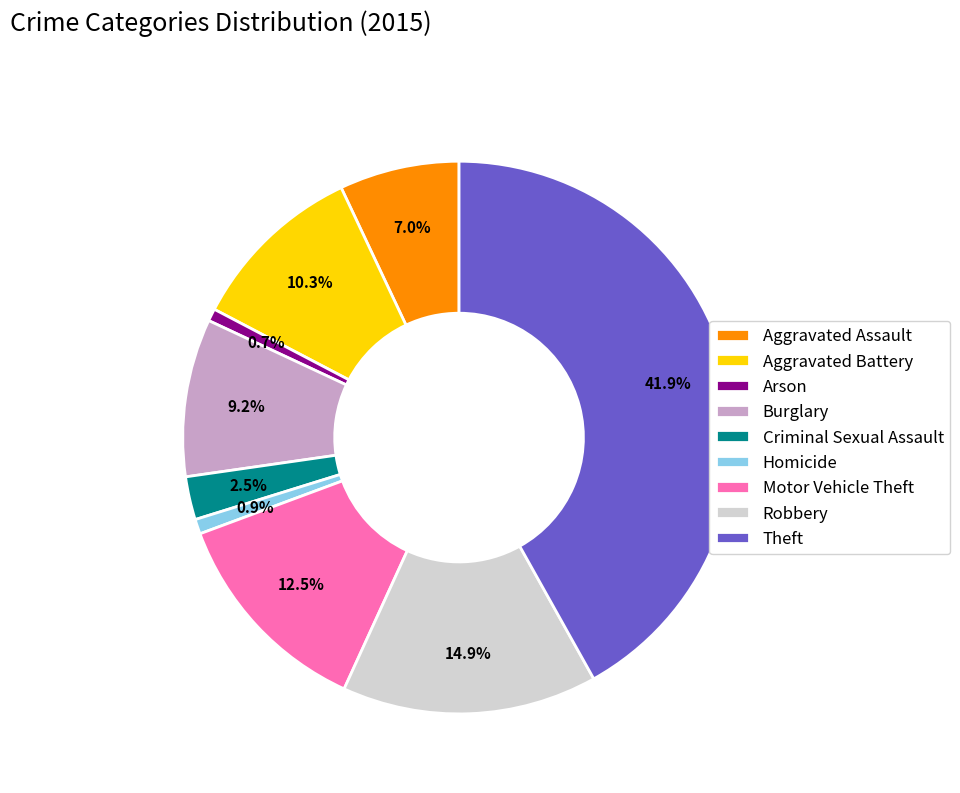

What is the total percentage of Theft and Aggravated Assault?

48.9%